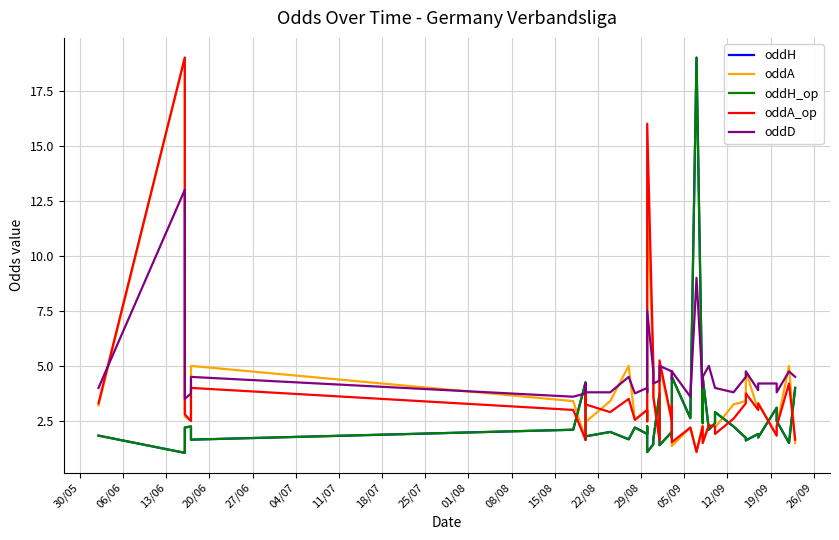

How many values in the oddH series exceed 2?

20